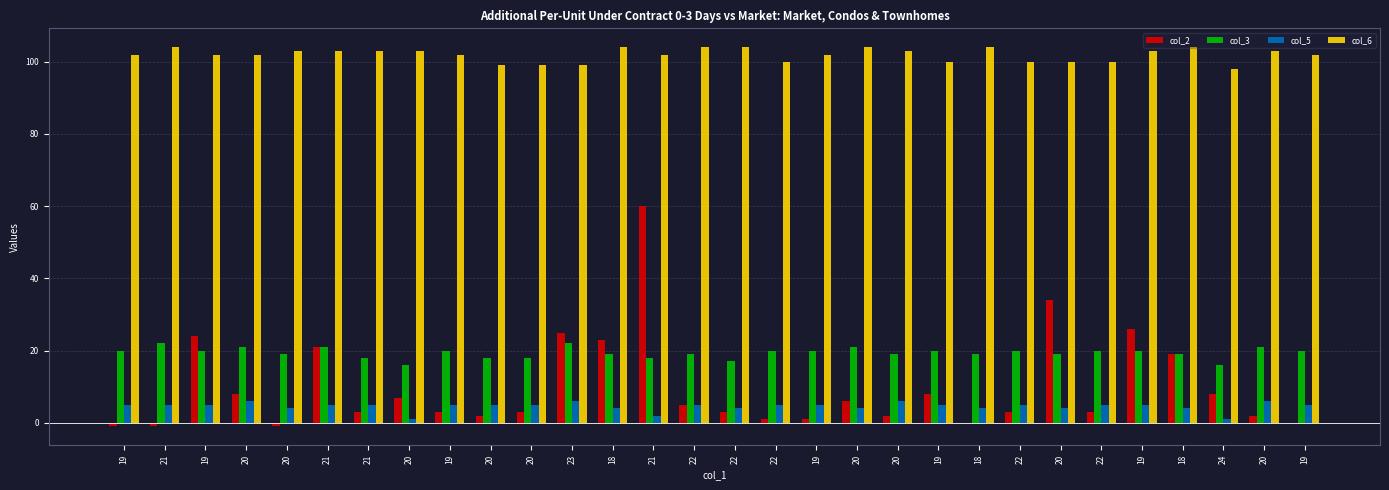

How many groups of bars are there?

30